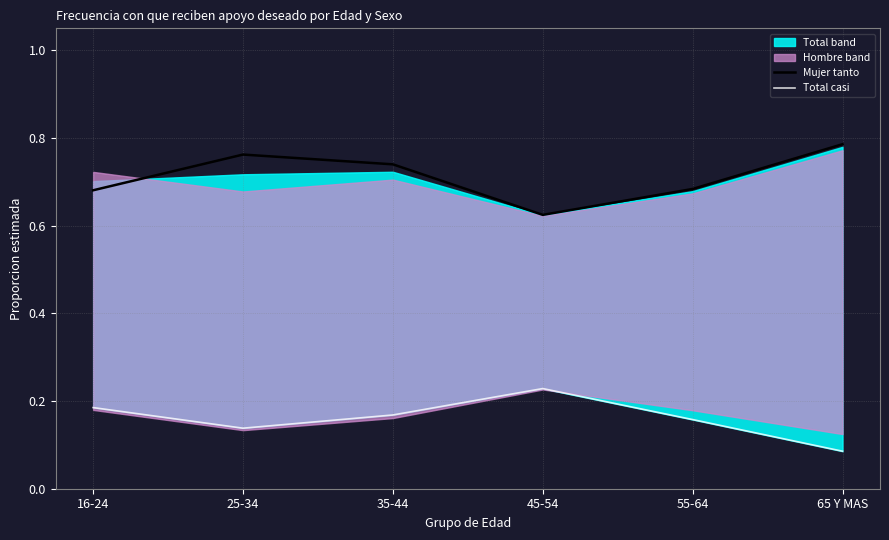

At which label does Mujer tanto reach its peak?

65 Y MAS